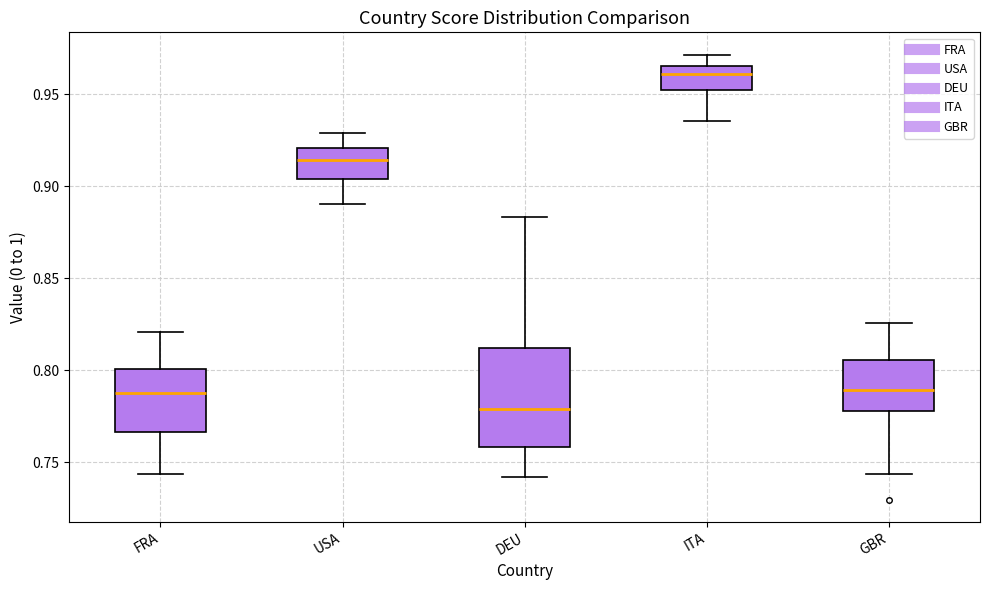

Reading left to right, transcribe this box plot: for each box, give where its median line is, the range the box spans, and where its two whiskers end, as read against the y-axis. The values are not printed on the chart, so give them approximately, as read against the axis.

FRA: median 0.790, box 0.765 to 0.800, whiskers 0.745 to 0.820
USA: median 0.915, box 0.905 to 0.920, whiskers 0.890 to 0.930
DEU: median 0.780, box 0.760 to 0.810, whiskers 0.740 to 0.885
ITA: median 0.960, box 0.955 to 0.965, whiskers 0.935 to 0.970
GBR: median 0.790, box 0.780 to 0.805, whiskers 0.745 to 0.825